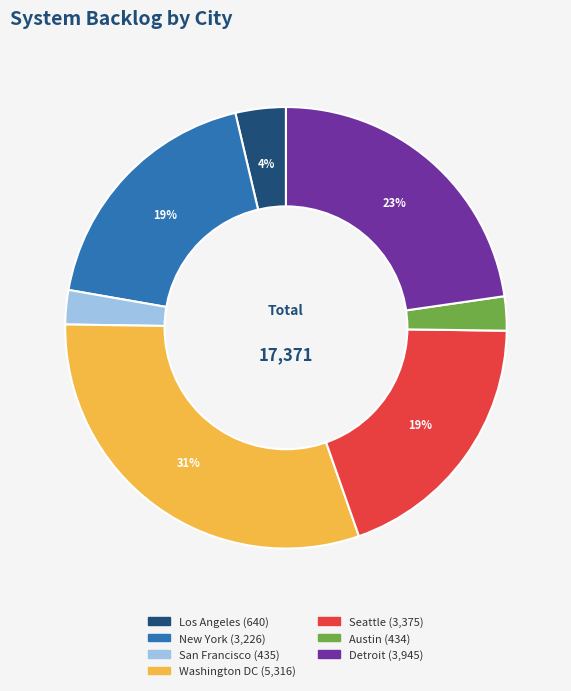

To the nearest percent, what is the average slice percentage?

14%